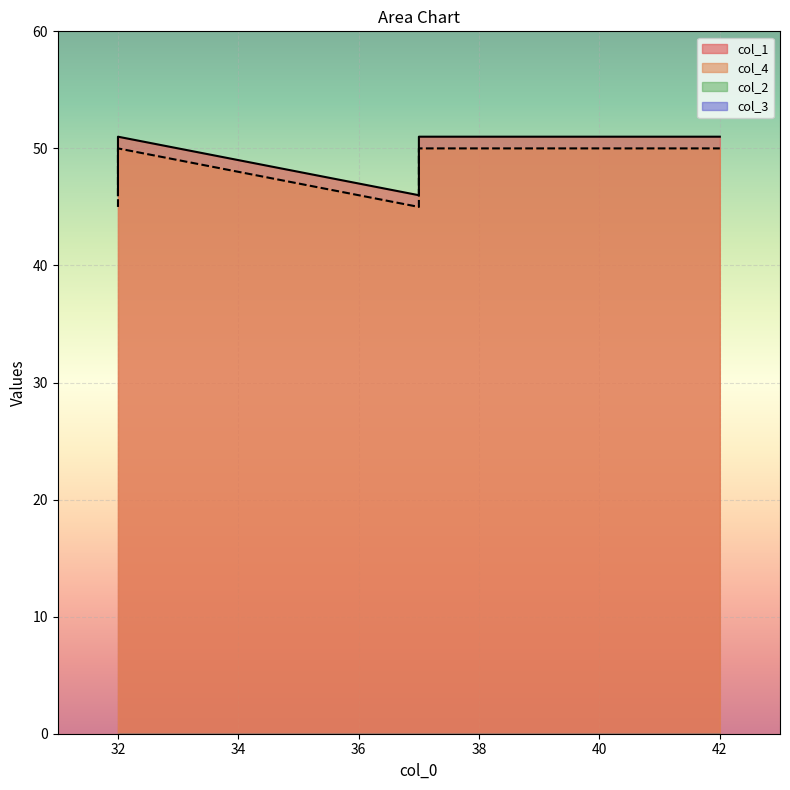

What is the difference between the highest and lowest values at 37?

1